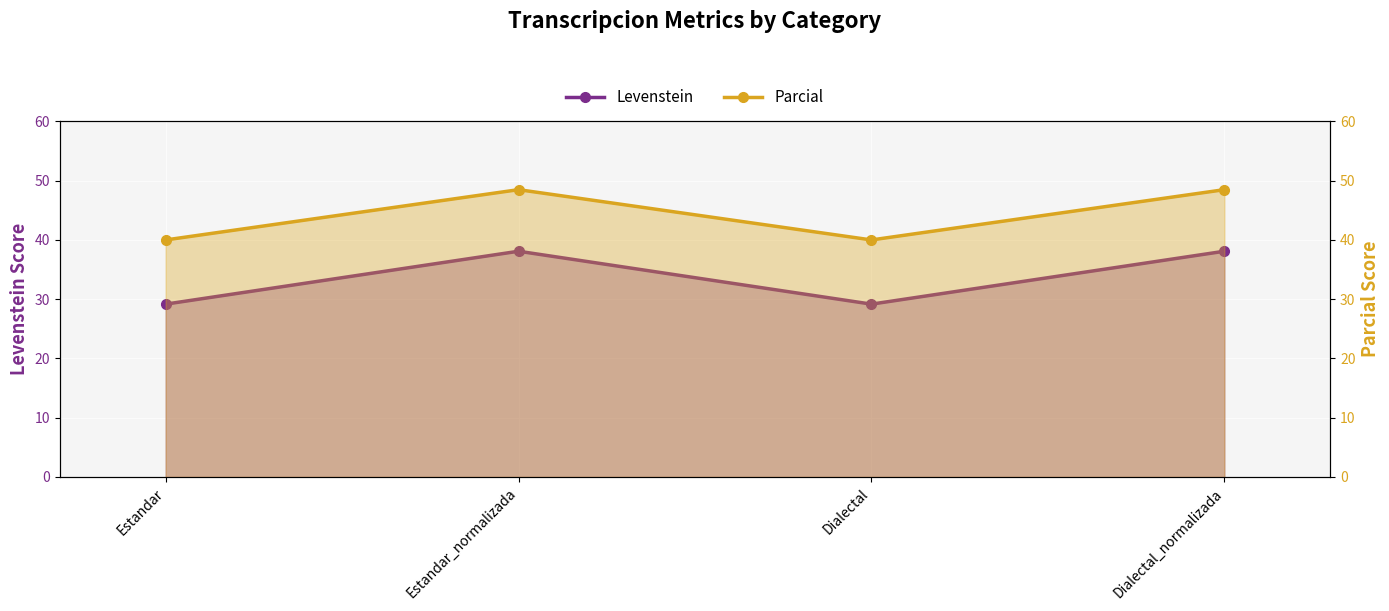

True or false: Parcial has more than 2 interior local peaks.

False